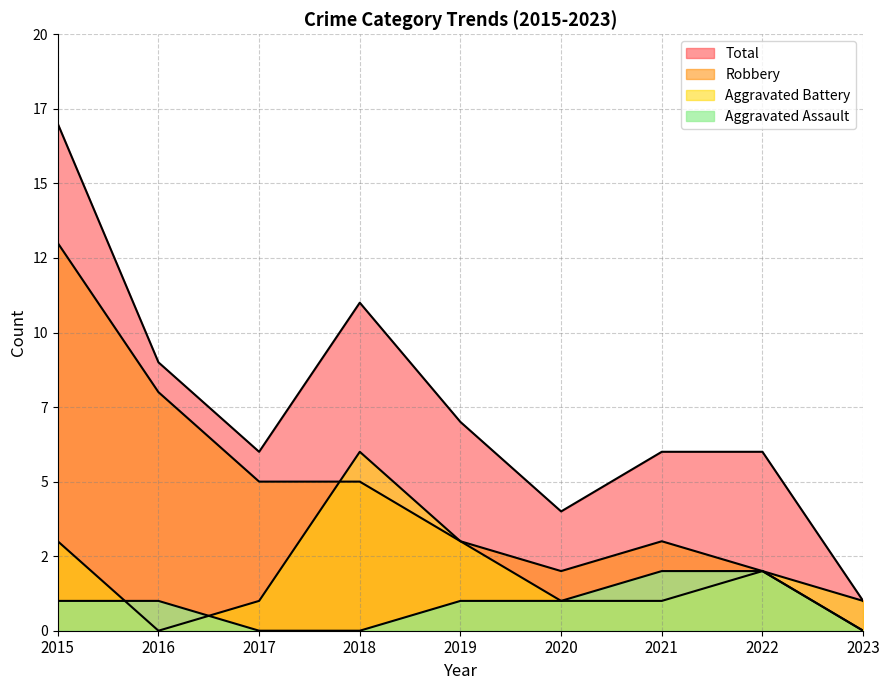

Rank the series by their average value, from highest to lowest.

Total, Robbery, Aggravated Battery, Aggravated Assault